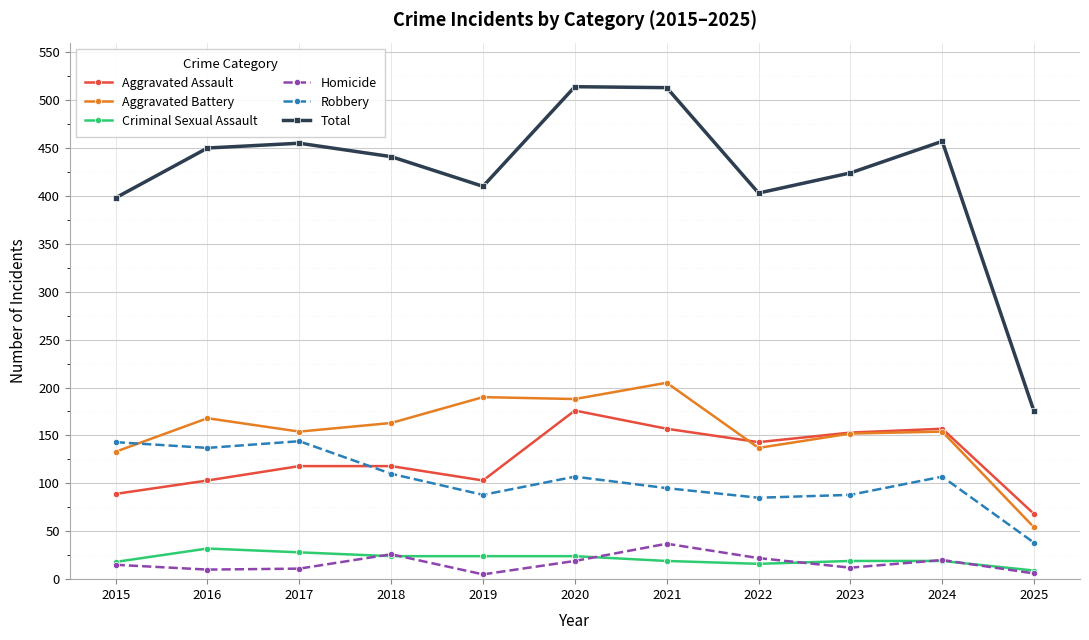

What is the difference between the highest and lowest values at 2015?

383